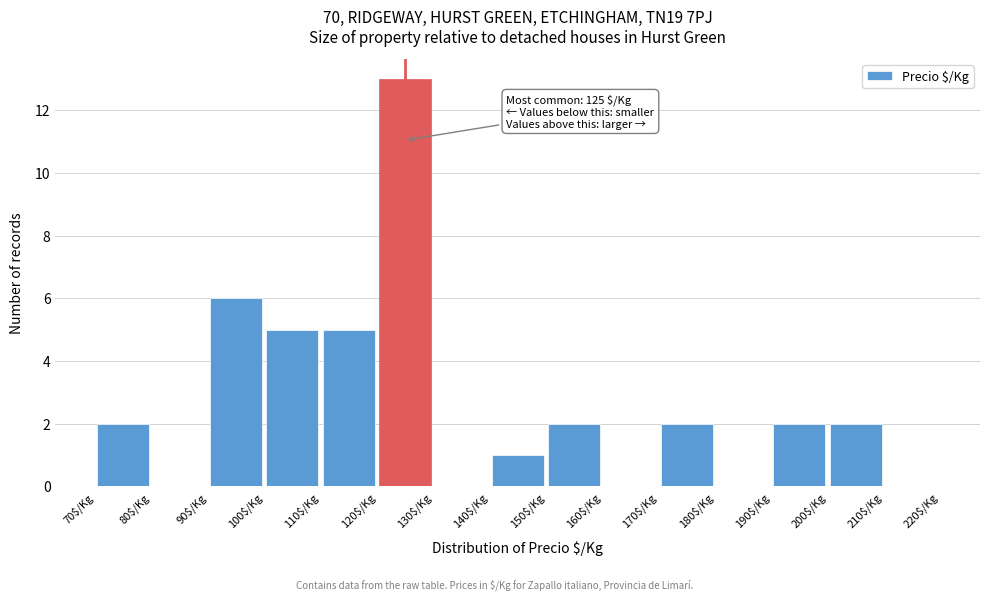

Which range on the x-axis has the tallest bar?

120 to 130